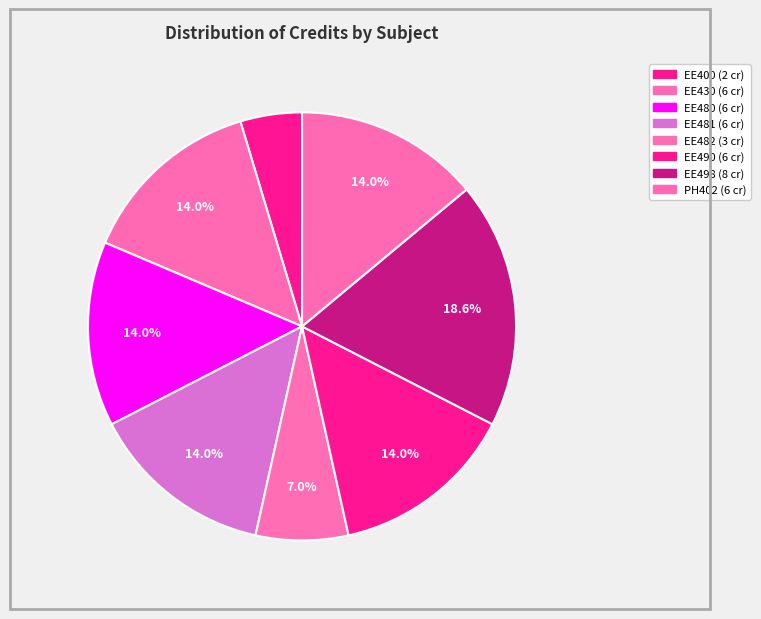

To the nearest percent, what is the combined percentage of EE480 and EE481?

28%